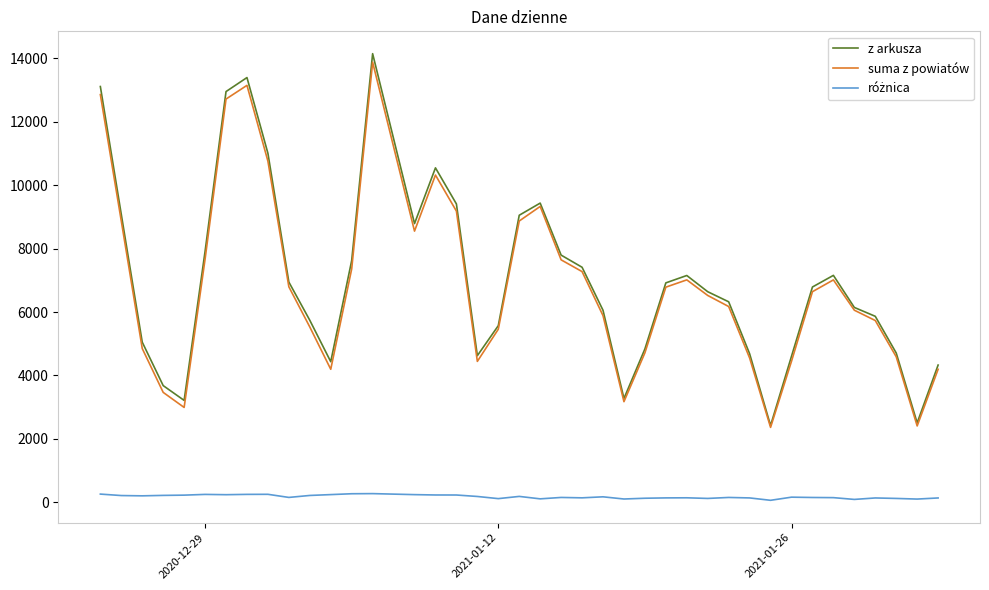

Which series has the widest spread of values?

z arkusza